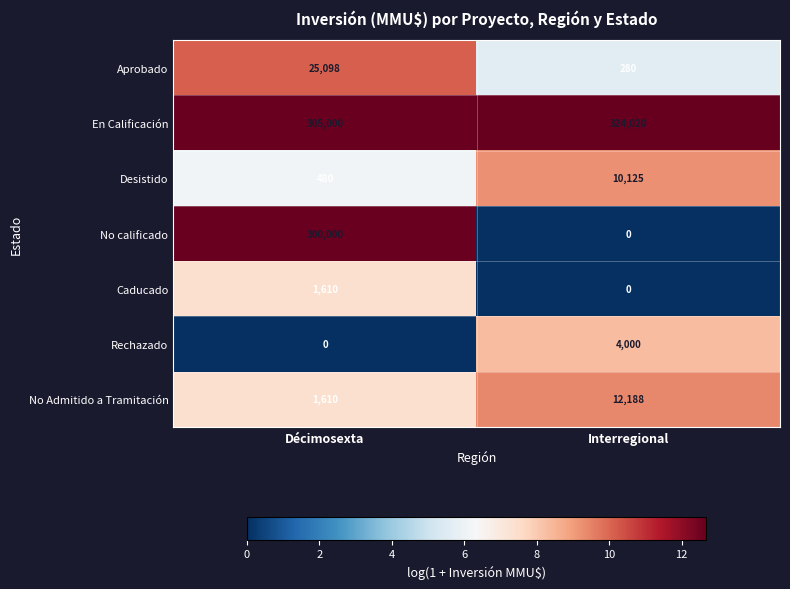

What is the sum of the No calificado values at Interregional and Décimosexta?

300000